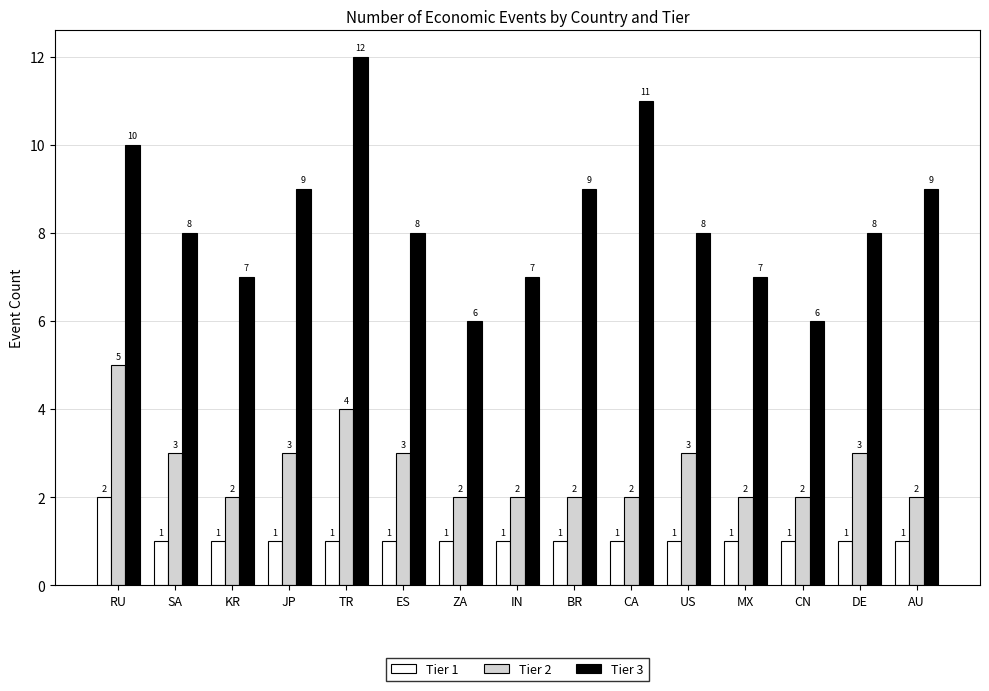

How many Tier 1 values are between 1 and 2?

15